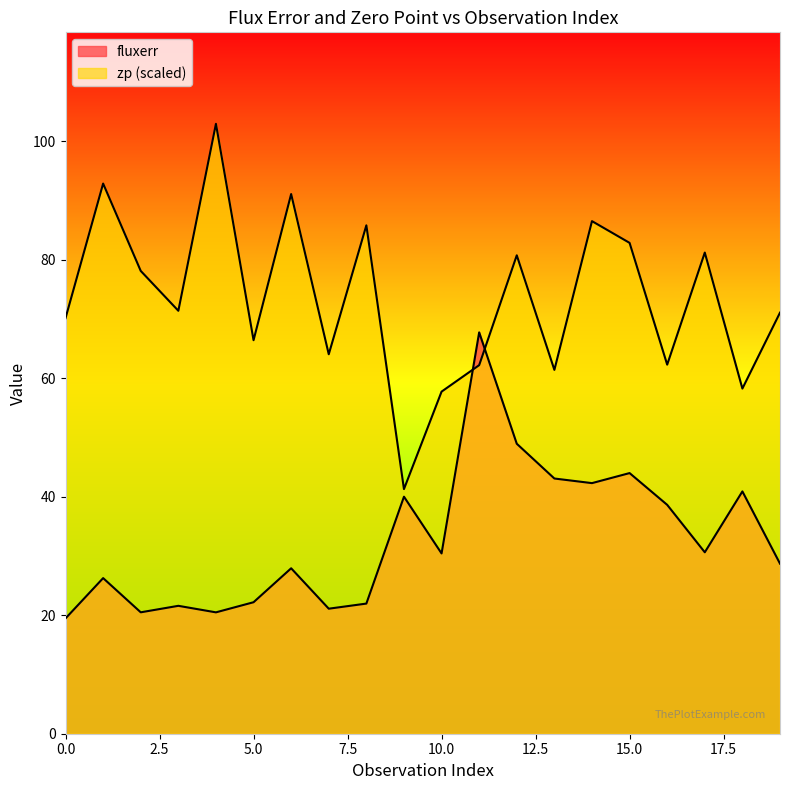

What is the minimum value shown in the chart?

19.5